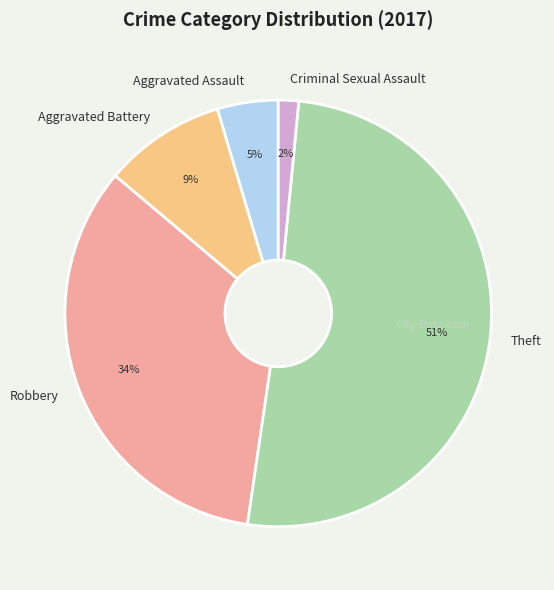

How many slices are in this pie chart?

5